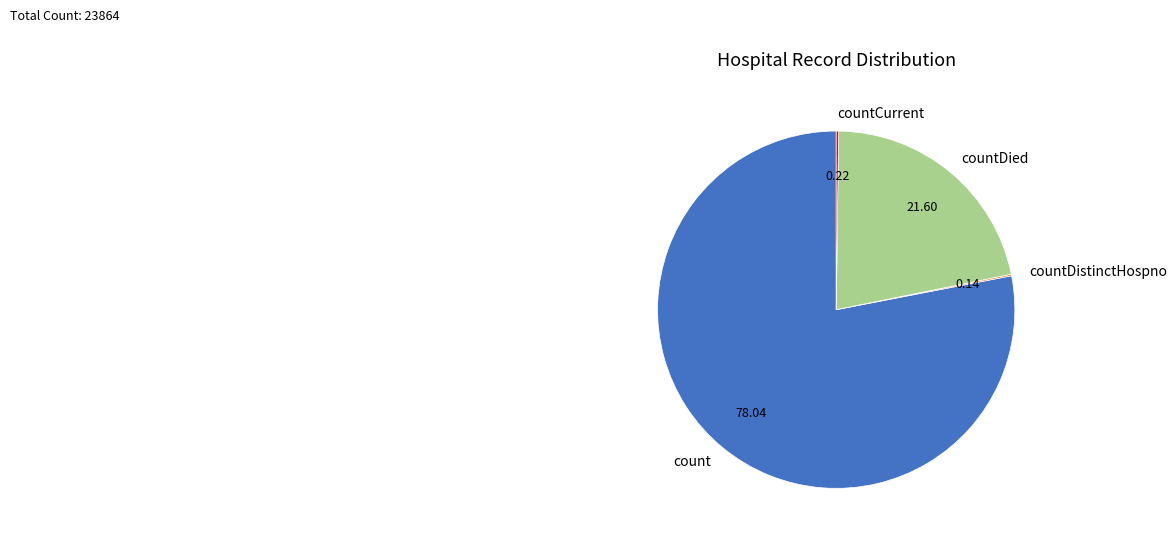

Which category has the biggest portion of the pie?

count